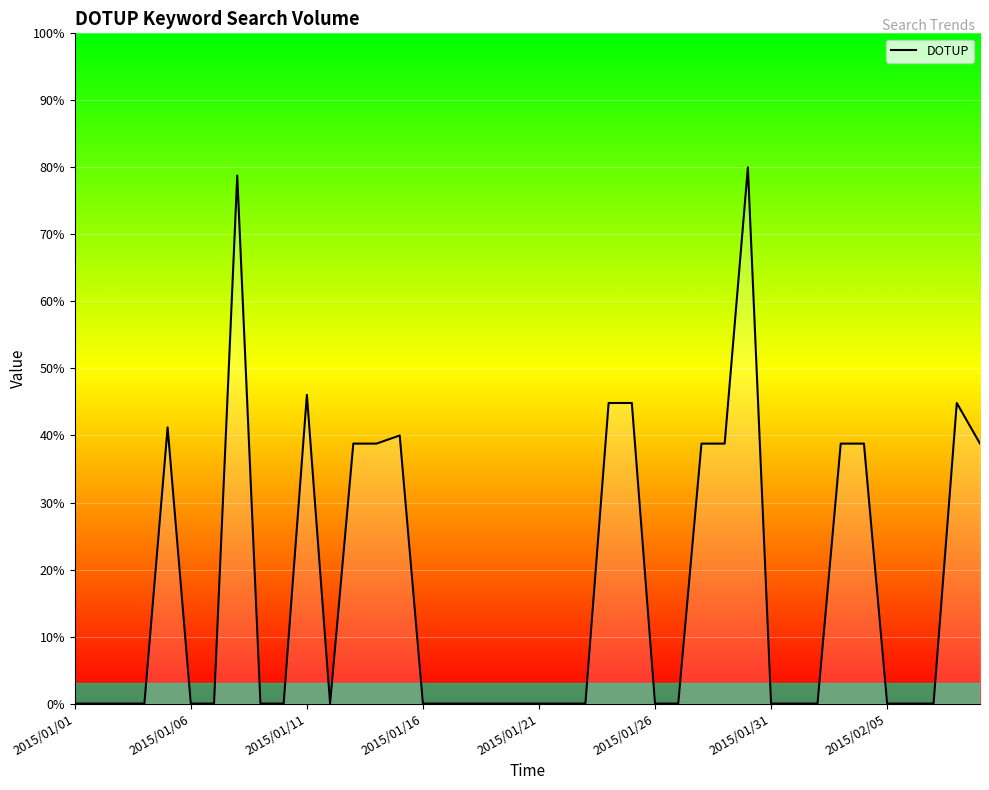

What is the greatest value displayed?

80.0